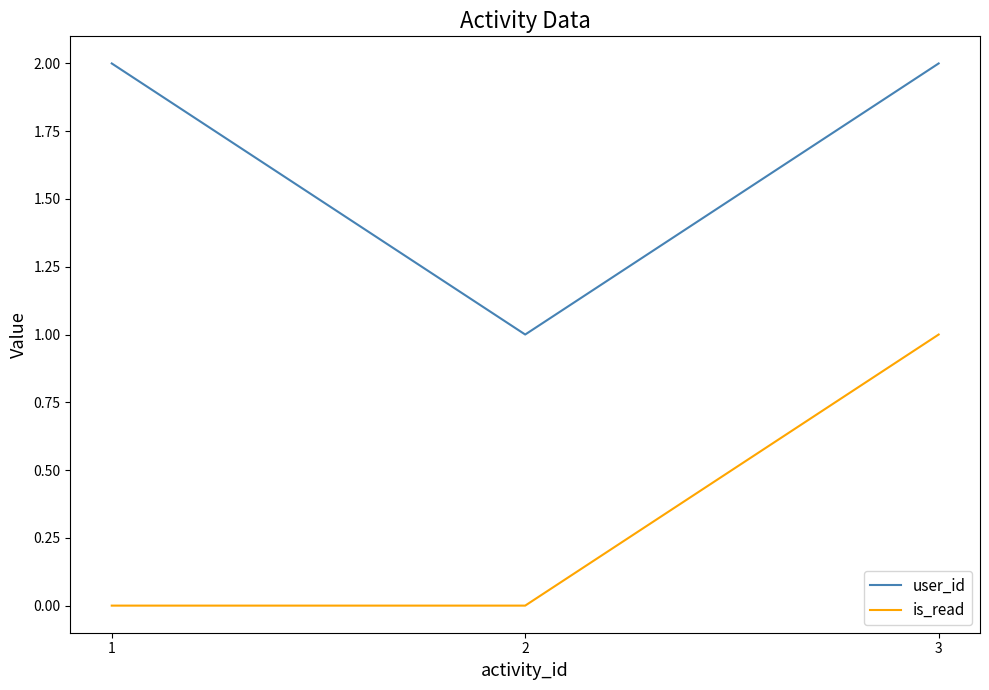

True or false: user_id has a value of 1 at 3.

False